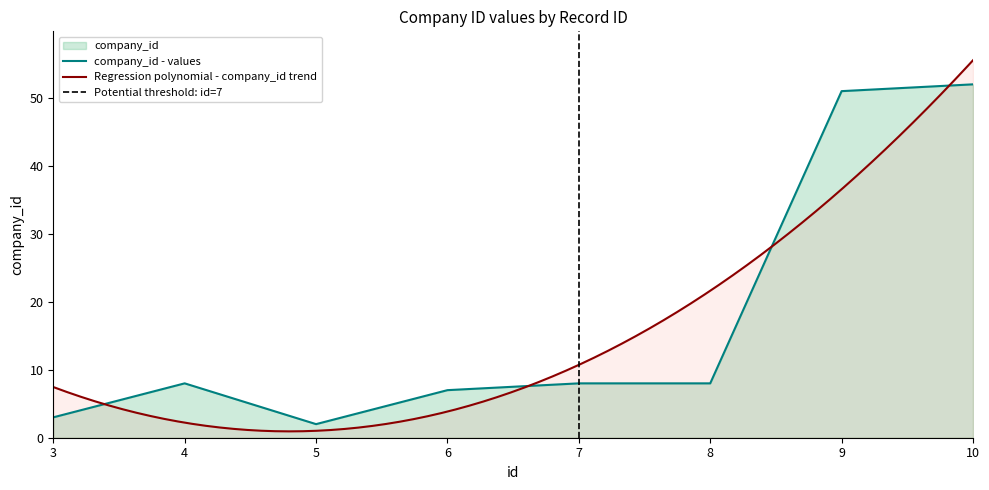

What is the approximate value at 5?

2